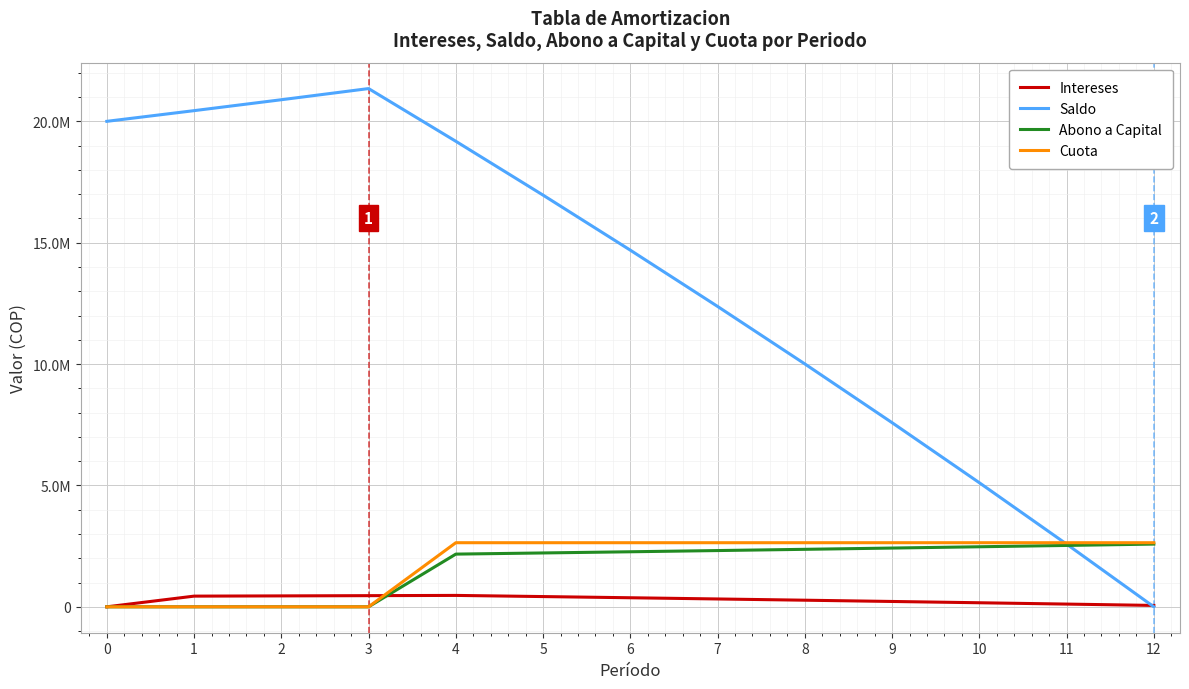

What are all the series names shown in the legend?

Intereses, Saldo, Abono a Capital, Cuota